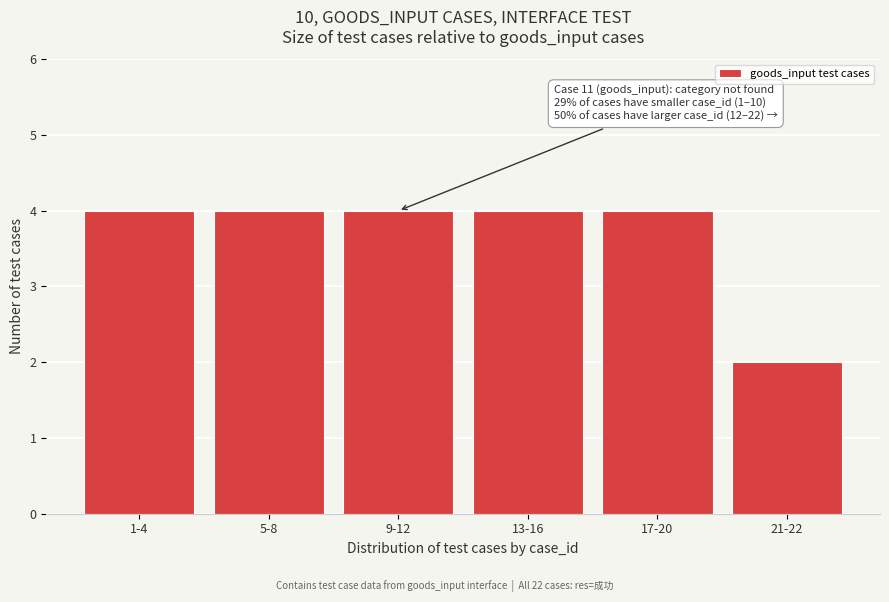

Reading right to left, extract all data points from this chart.

2	4	4	4	4	4